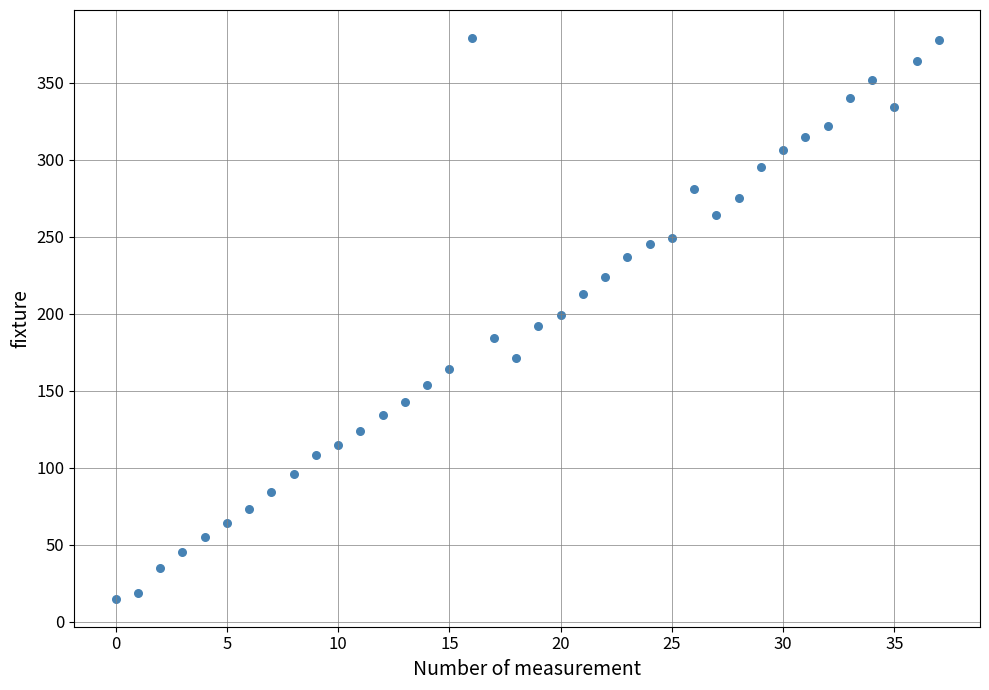

What is the range of Y values (max minus min)?

364